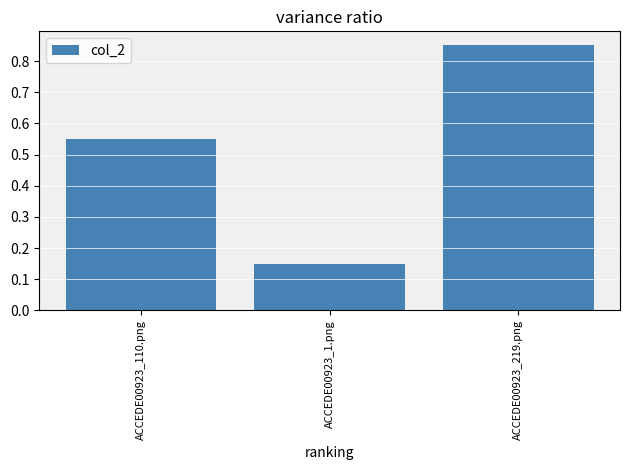

The chart shows a value of 1.2 at ACCEDE00923_219.png. True or false?

False